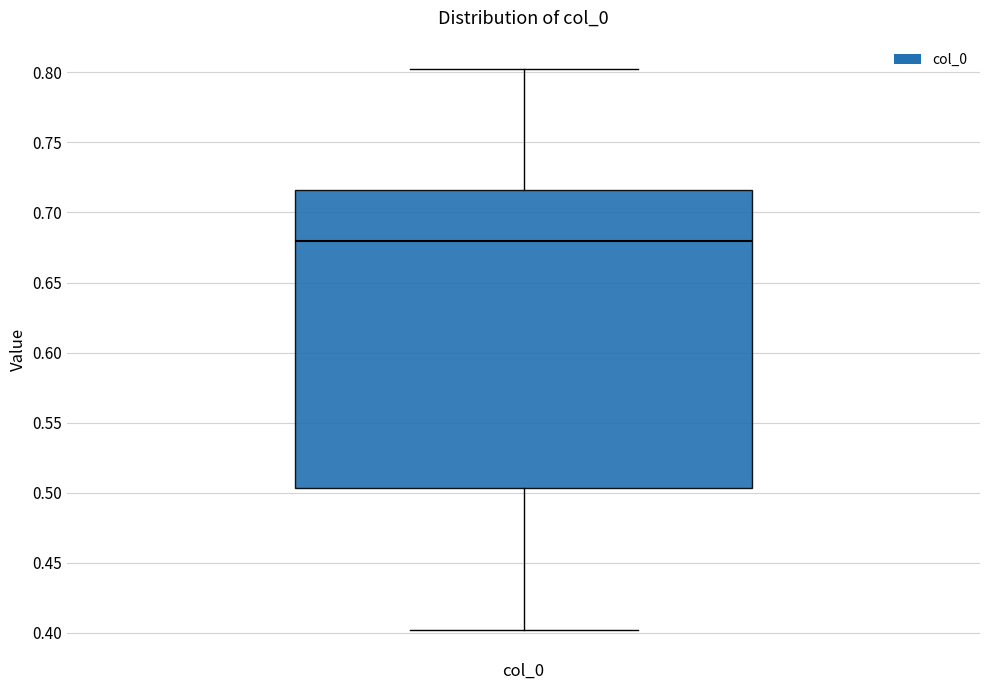

Where is the lower edge of the box for col_0 on the y-axis? The values are not printed on the chart, so give them approximately, as read against the axis.

0.505